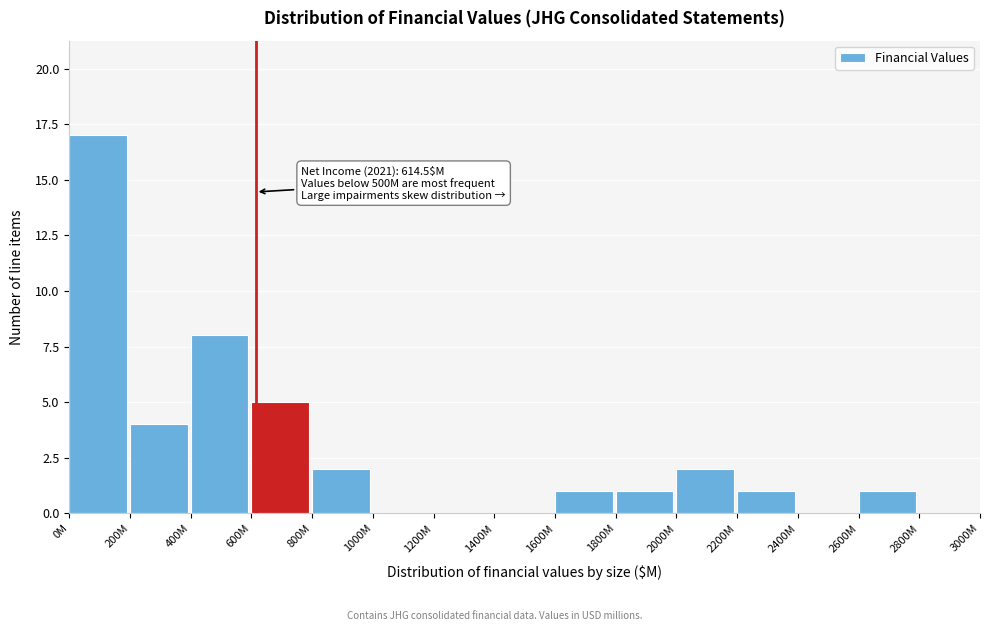

Reading left to right, extract all data points from this chart.

0M=17	200M=4	400M=8	600M=5	800M=2	1000M=0	1200M=0	1400M=0	1600M=1	1800M=1	2000M=2	2200M=1	2400M=0	2600M=1	2800M=0